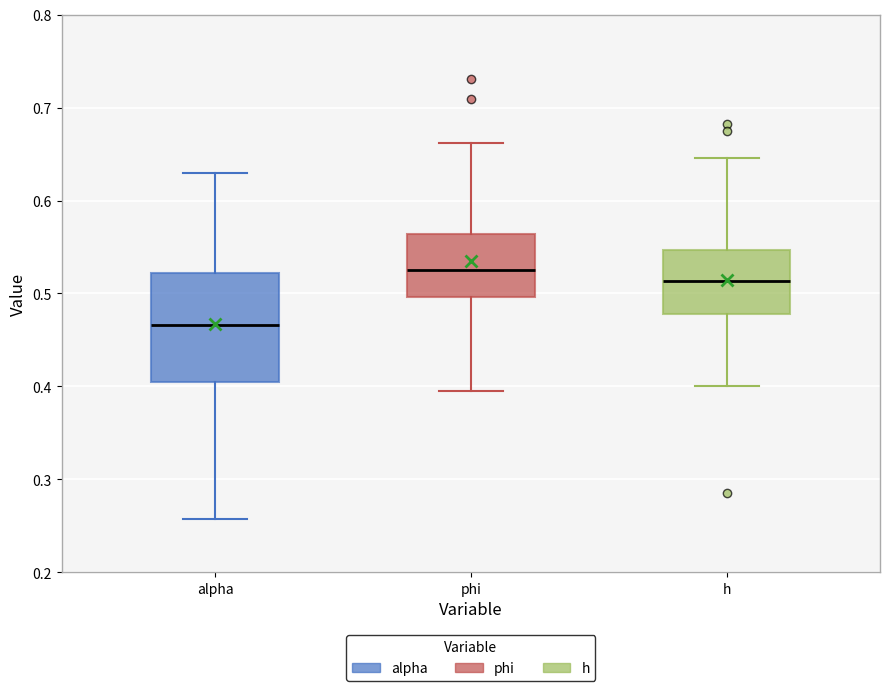

Comparing the boxes themselves (not the whiskers), which one is the tallest?

alpha